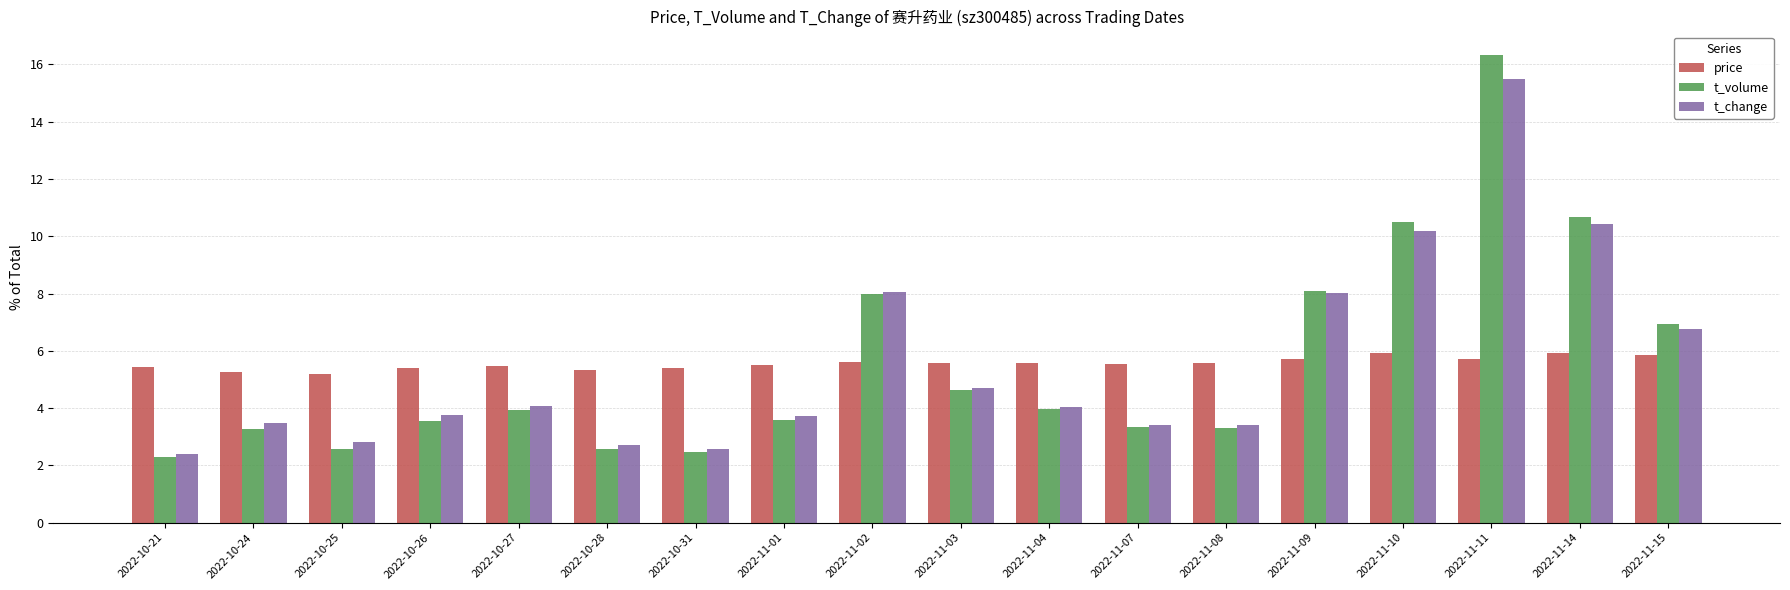

At which label does t_volume reach its peak?

2022-11-11